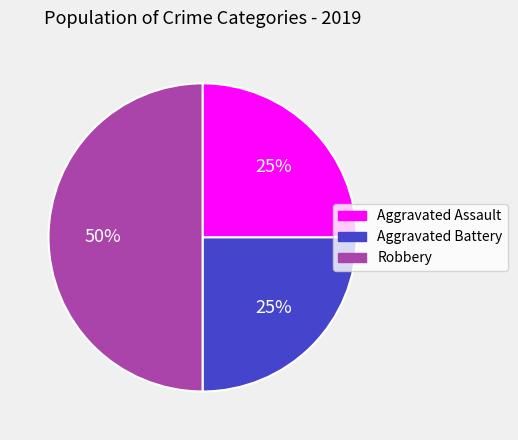

Which has a higher value, Aggravated Assault or Robbery?

Robbery